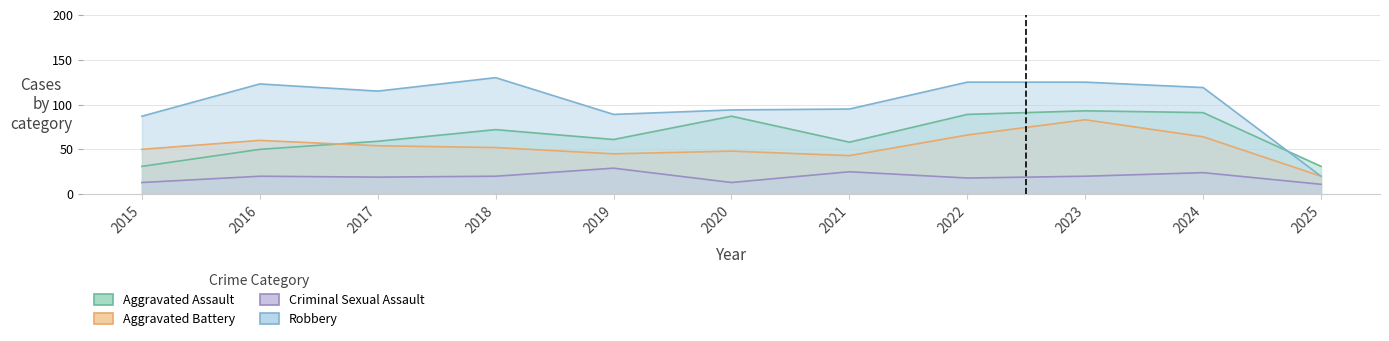

What is the sum of all Robbery values?

1122